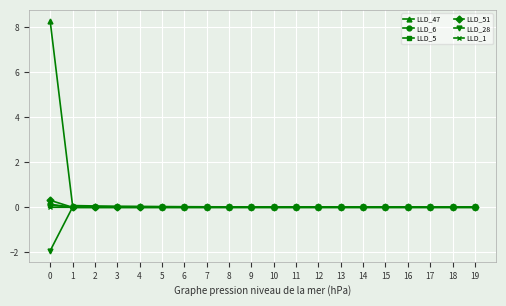

Which series has the widest spread of values?

LLD_47